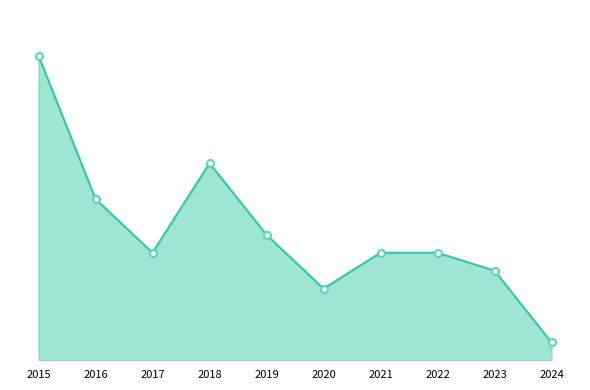

Is this an area chart (filled region under the line)?

Yes